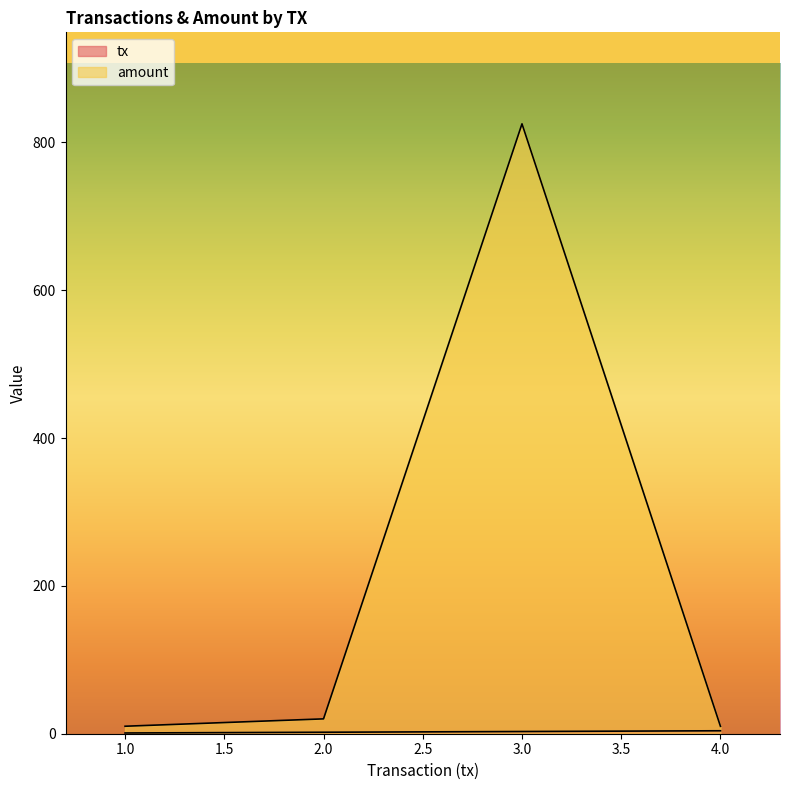

What is the minimum value for amount?

10.0